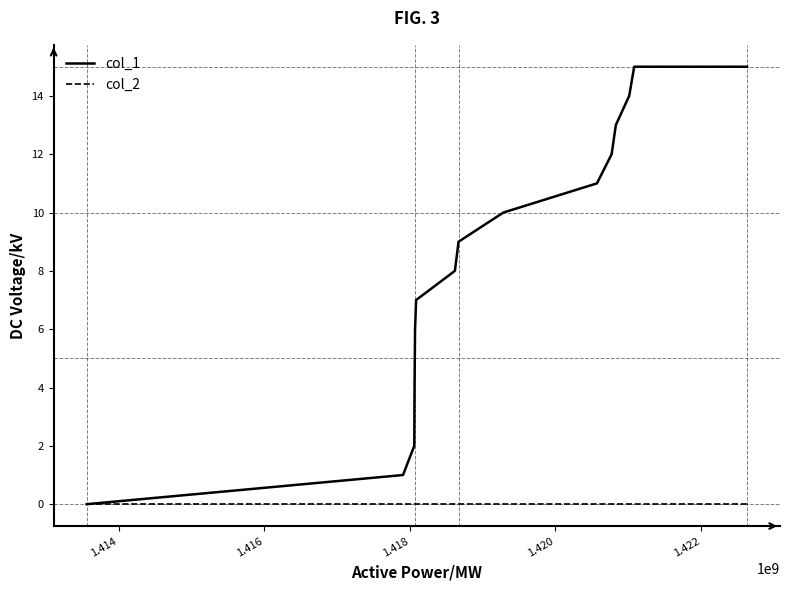

What are all the series names shown in the legend?

col_1, col_2